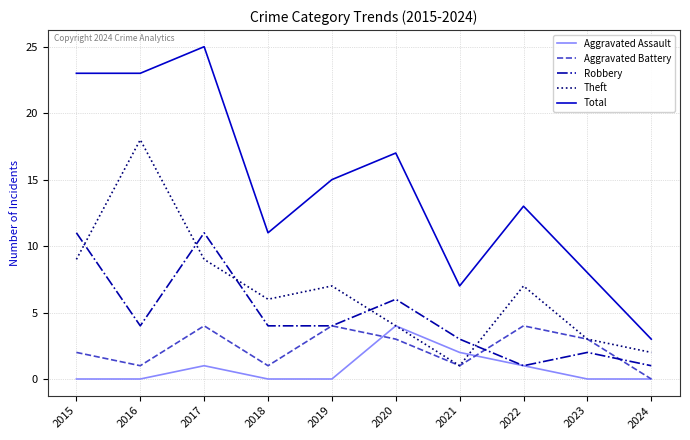

Which series has the largest range (max minus min)?

Total